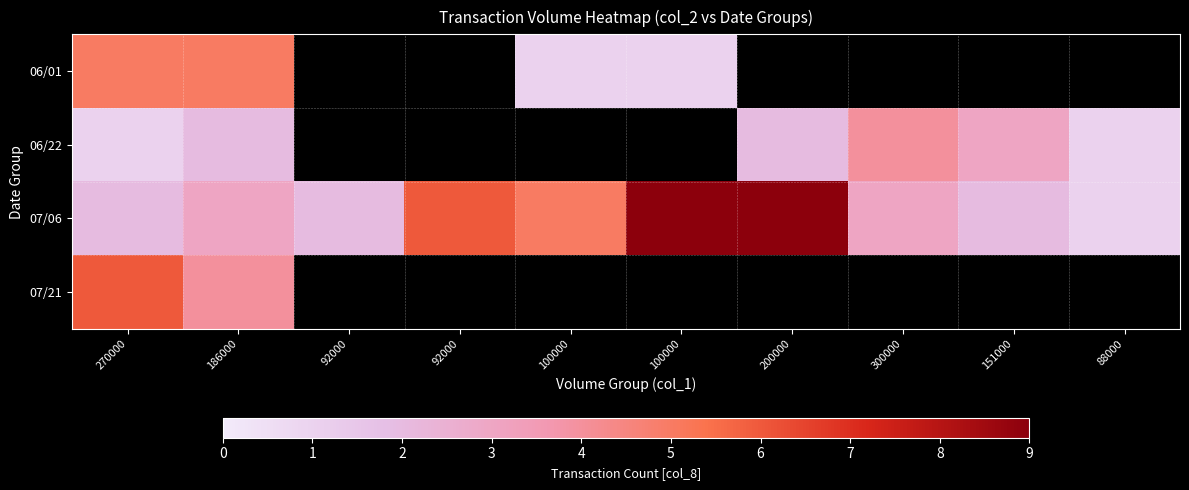

At how many categories does at least one series exceed 7?

2